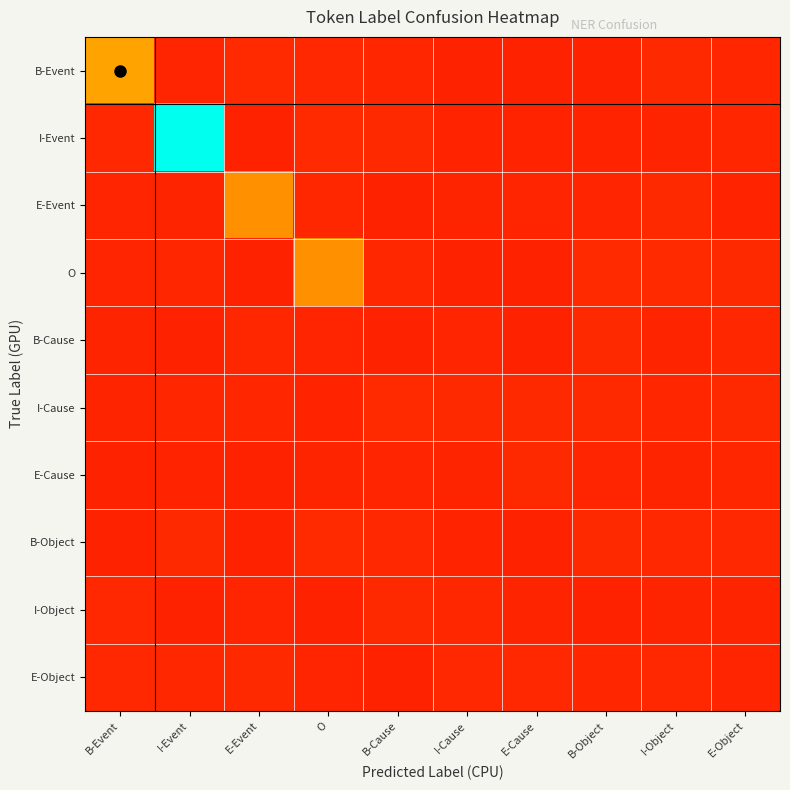

At B-Object, list the series in order from smallest to largest.

B-Event, I-Object, I-Event, E-Cause, E-Event, E-Object, B-Object, I-Cause, B-Cause, O